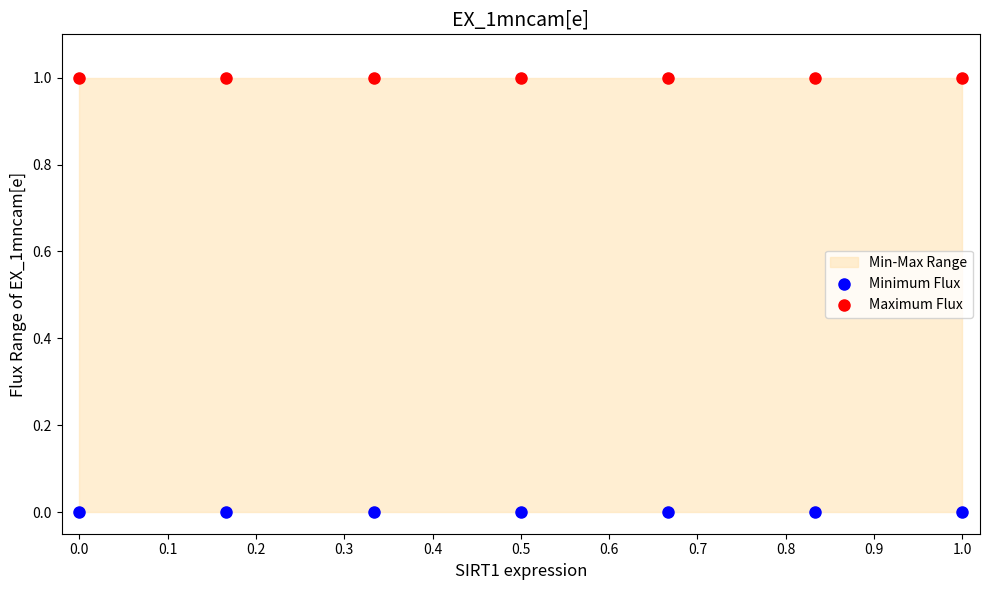

Which series reaches the minimum Y coordinate?

Minimum Flux